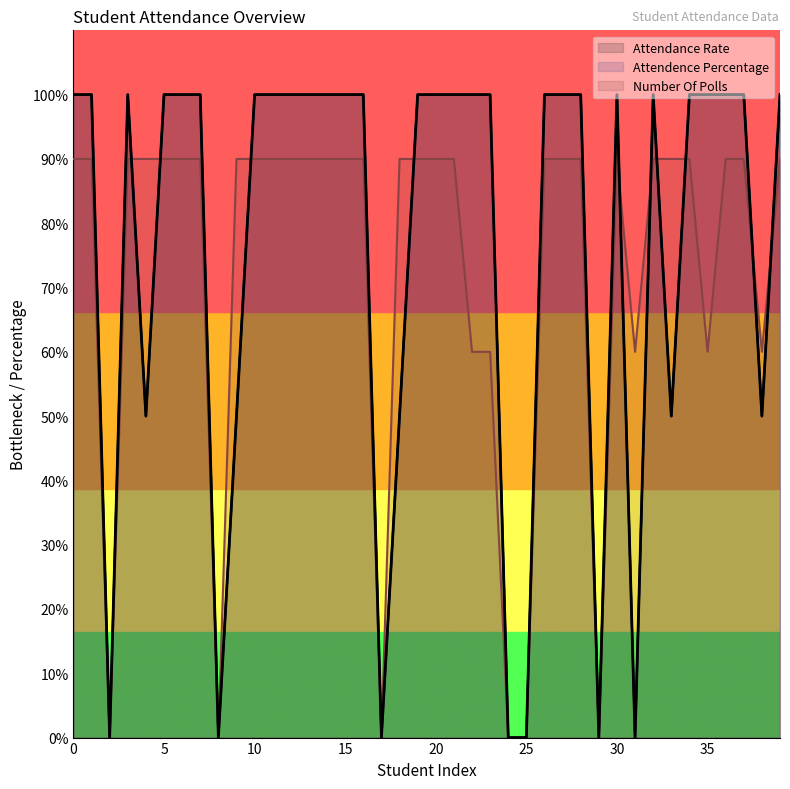

Where is Attendance Rate nearest to the value 50?

4